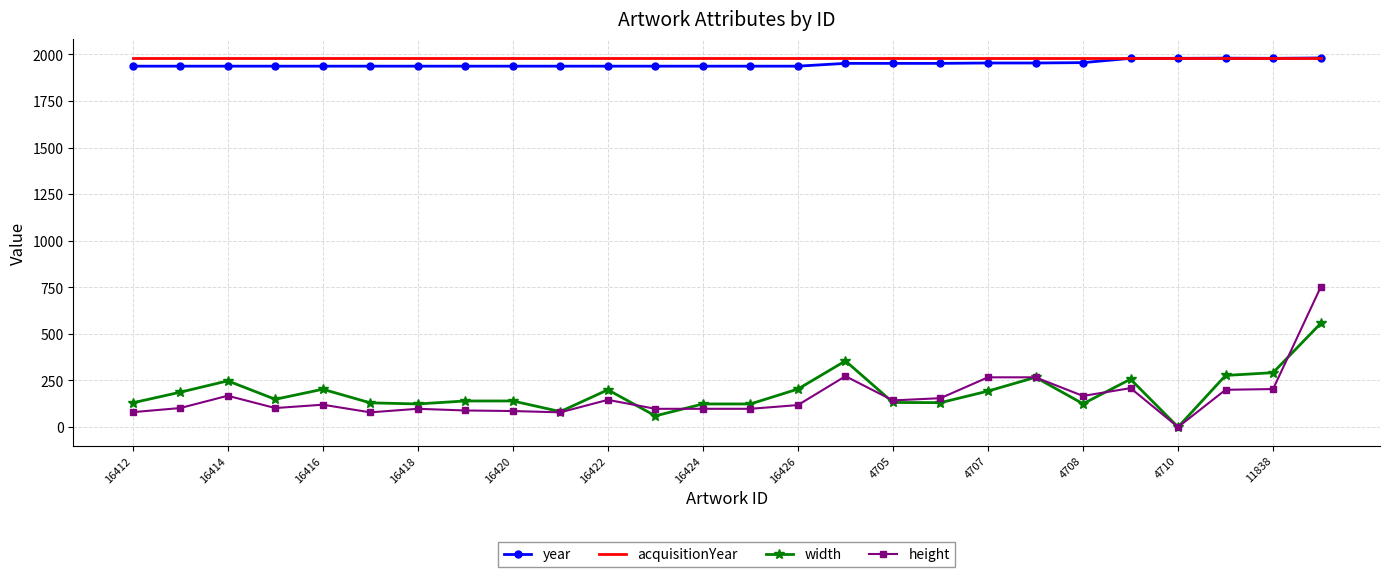

How many series are shown in this chart?

4